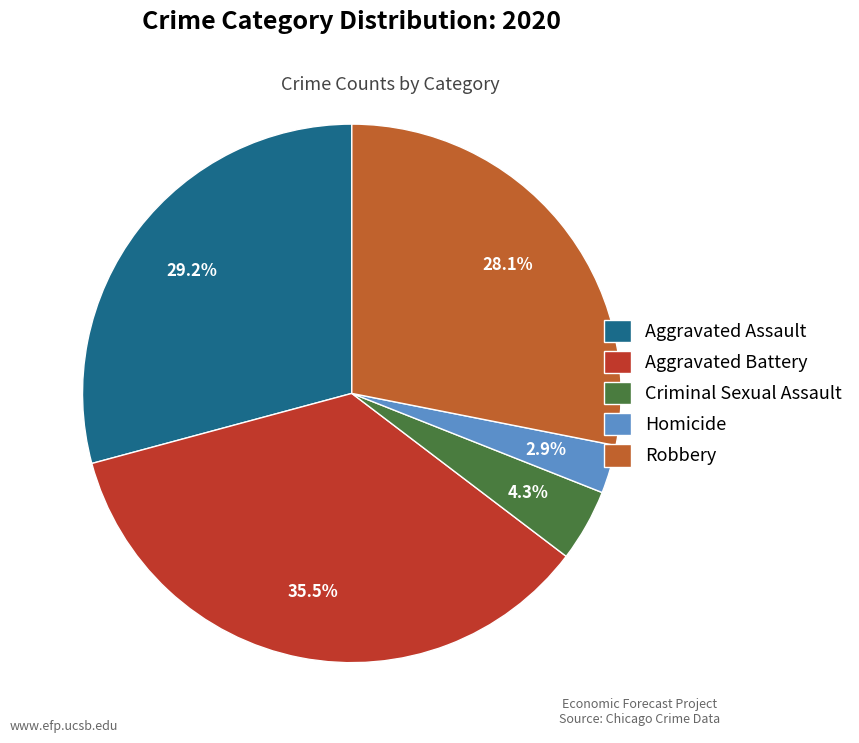

The Homicide slice represents 3% of the pie. True or false?

True